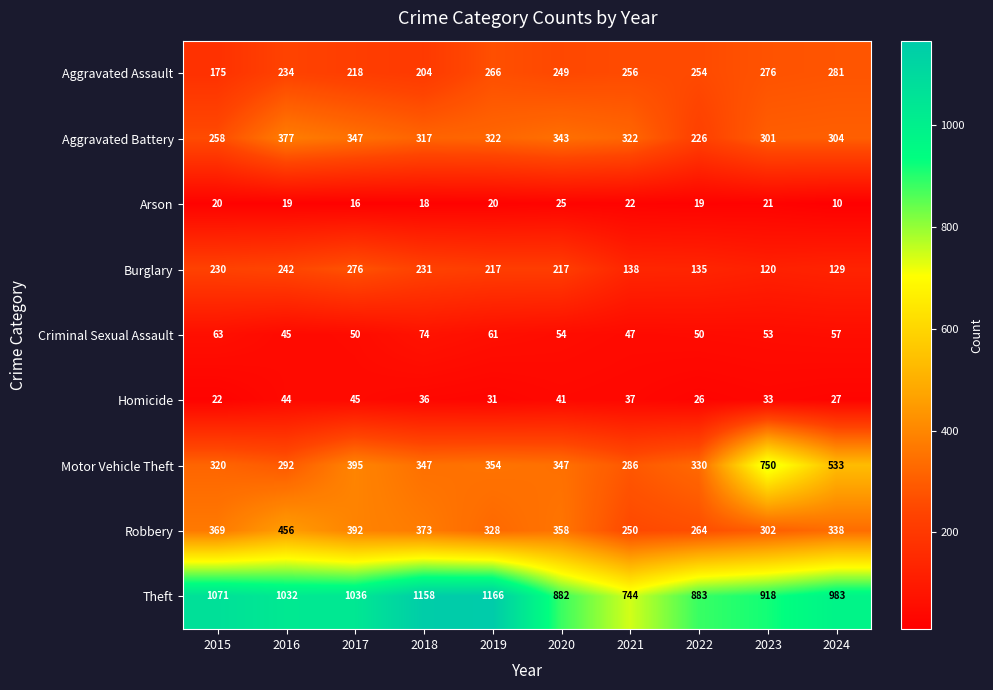

At which label does Robbery first exceed 358?

2015